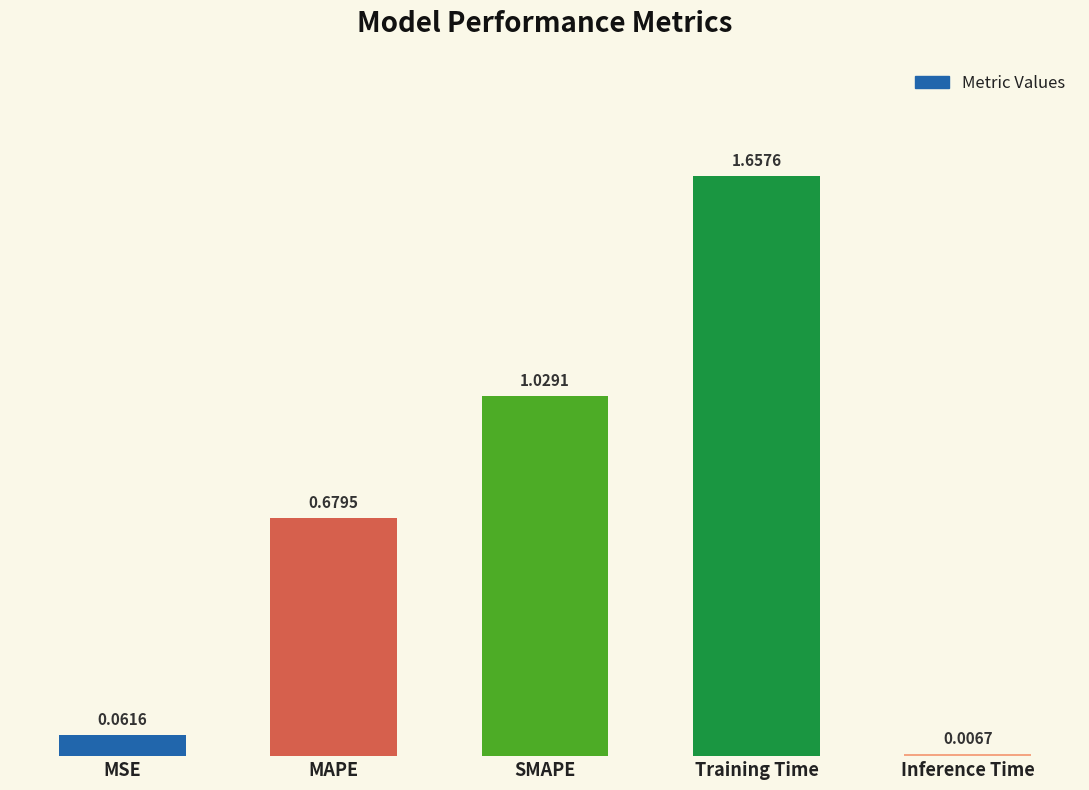

What is the sum of the values at SMAPE and MSE?

1.1